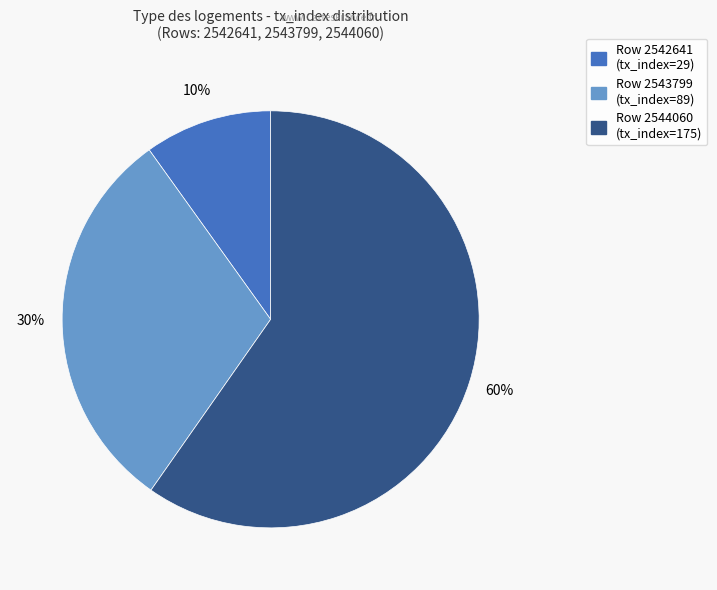

How many slices are in this pie chart?

3